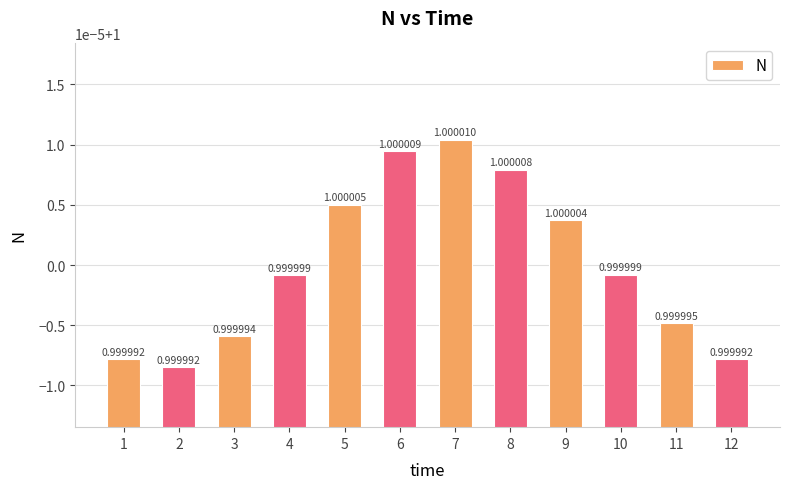

What is the smallest value displayed?

1.0